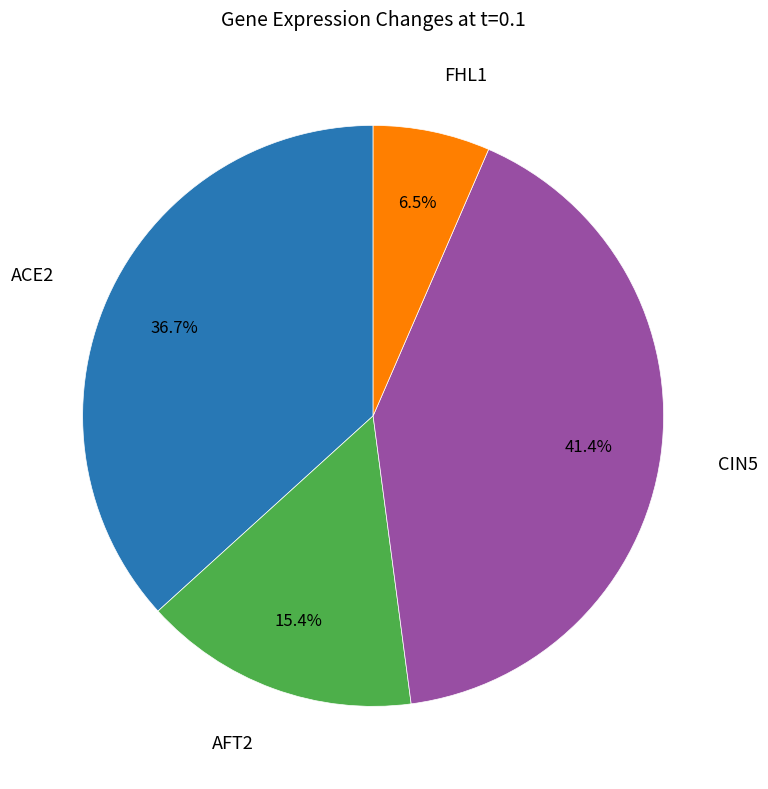

Is there a majority slice in this chart?

No